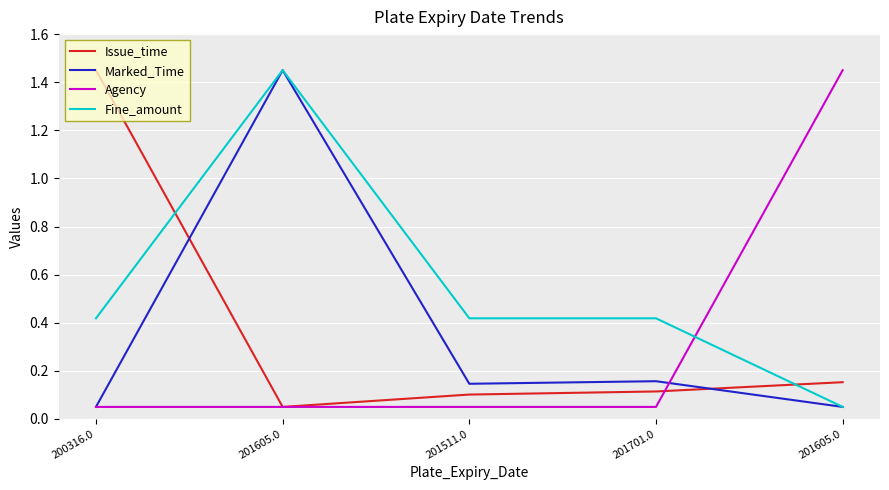

Does the chart display data point markers on the line(s)?

No